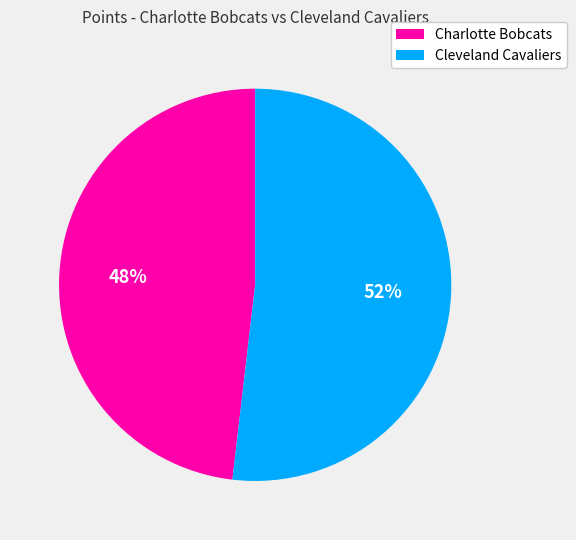

Which slice is the largest?

Cleveland Cavaliers